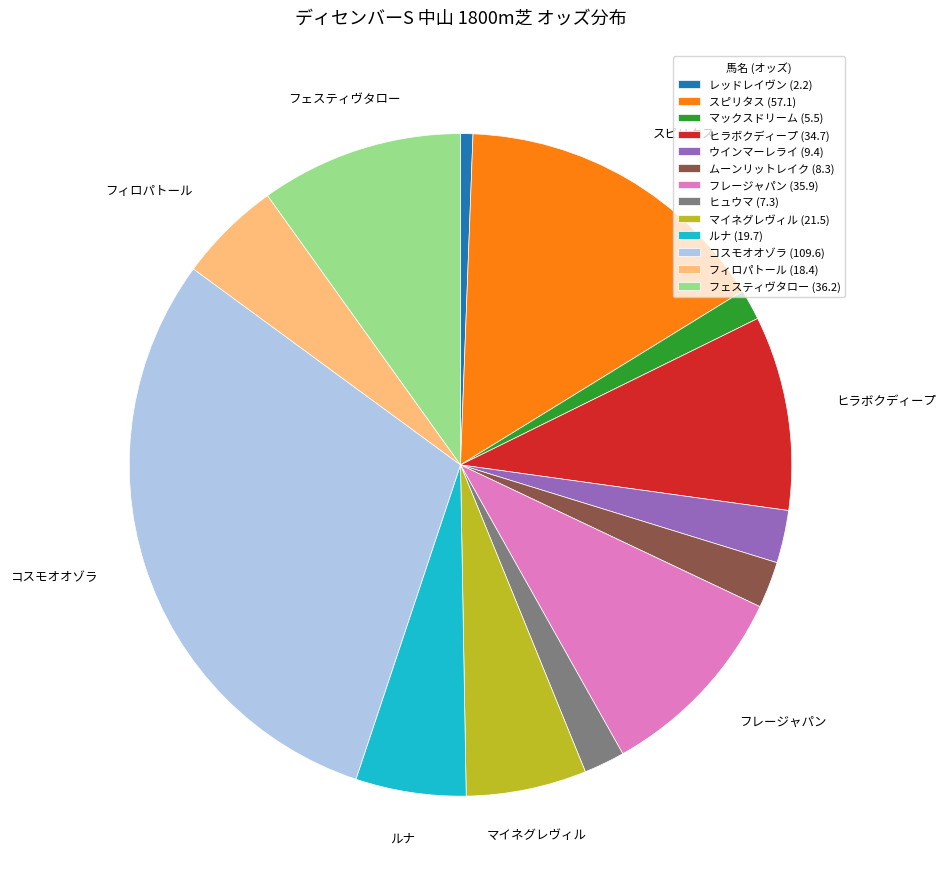

Is it true that フレージャパン (35.9) is 10% of the pie?

True